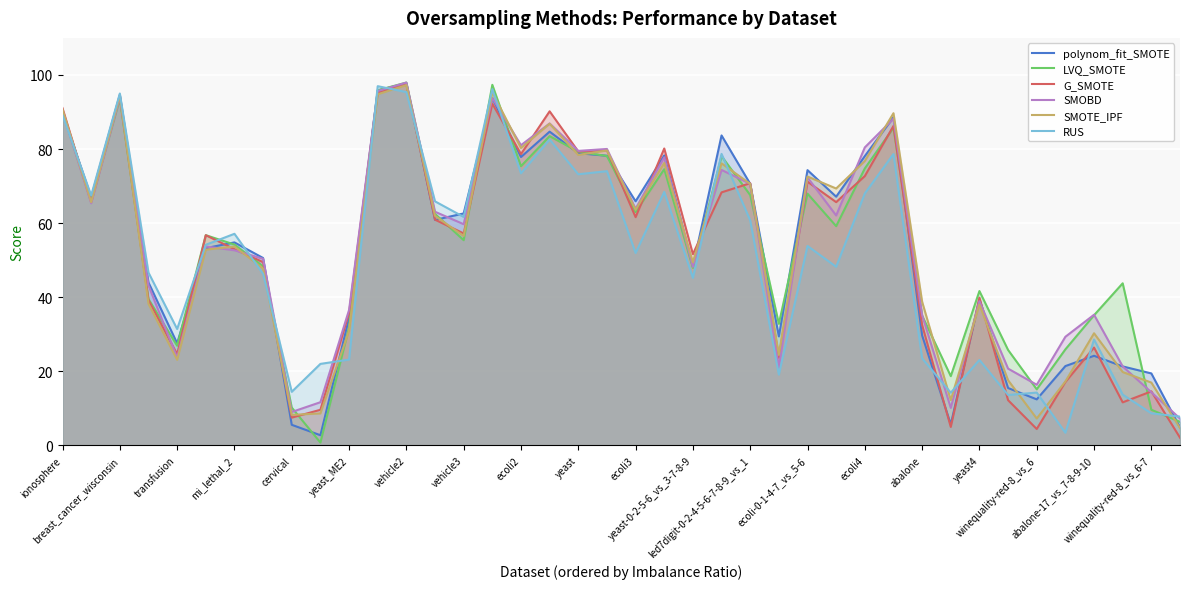

What is the greatest value displayed?

97.9